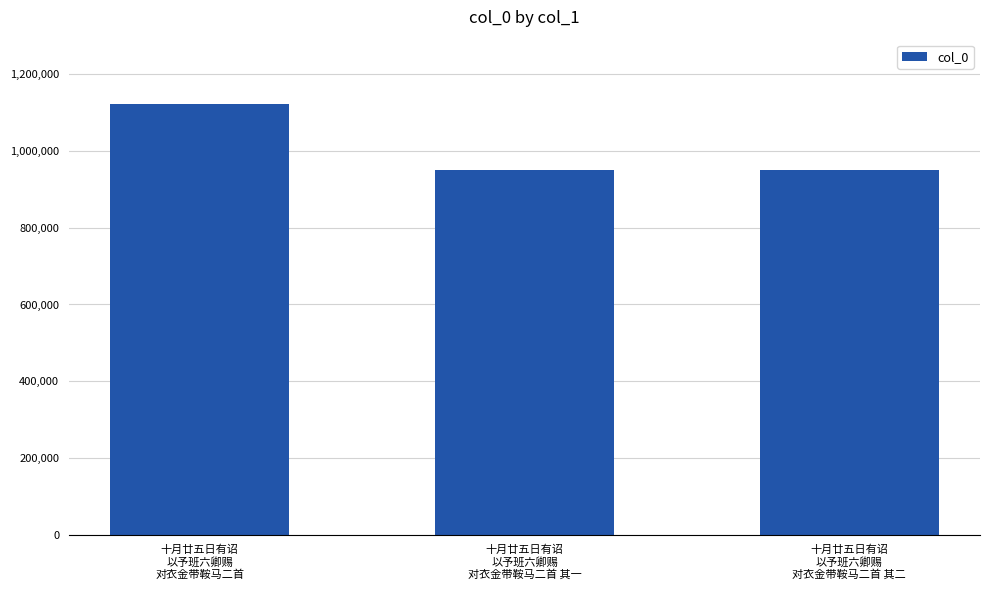

How many categories are shown in the chart?

3